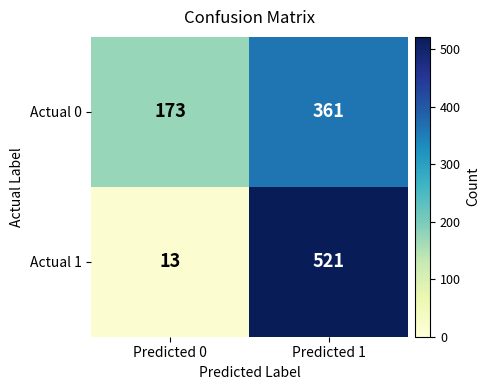

Reading left to right, extract all data points from this chart.

Actual 0: Predicted 0=173	Predicted 1=361
Actual 1: Predicted 0=13	Predicted 1=521